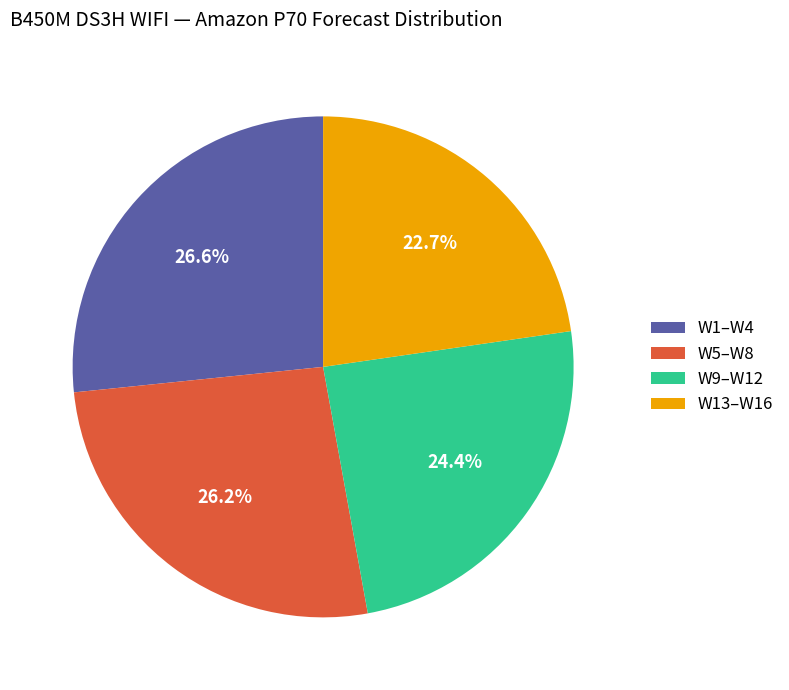

What percentage is NOT represented by W9–W12?

75.6%